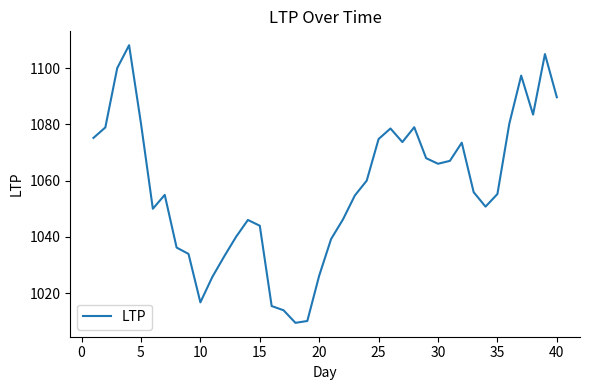

What is the greatest value displayed?

1108.2